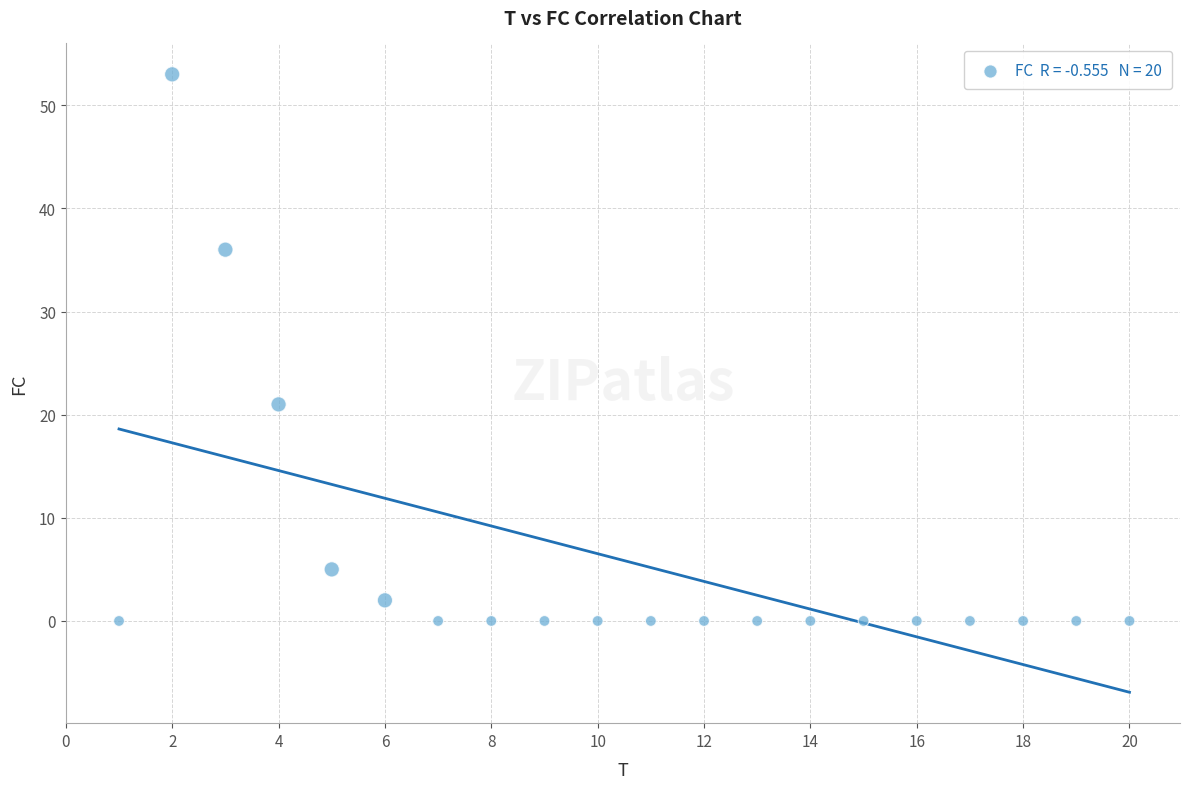

What is the range of X values (max minus min)?

19